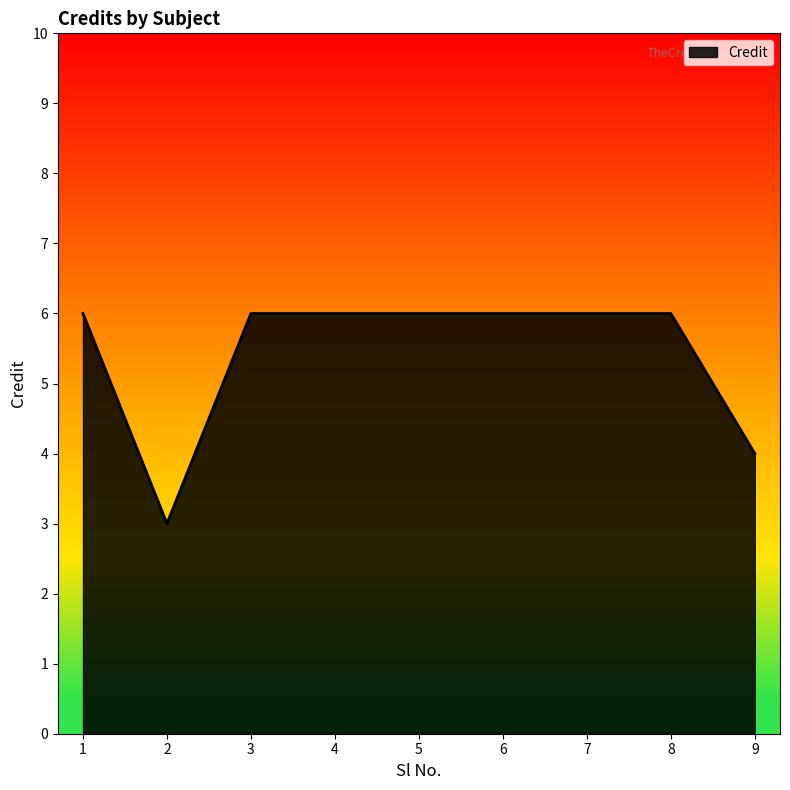

What is the ratio of the value at 2 to the value at 1?

0.5